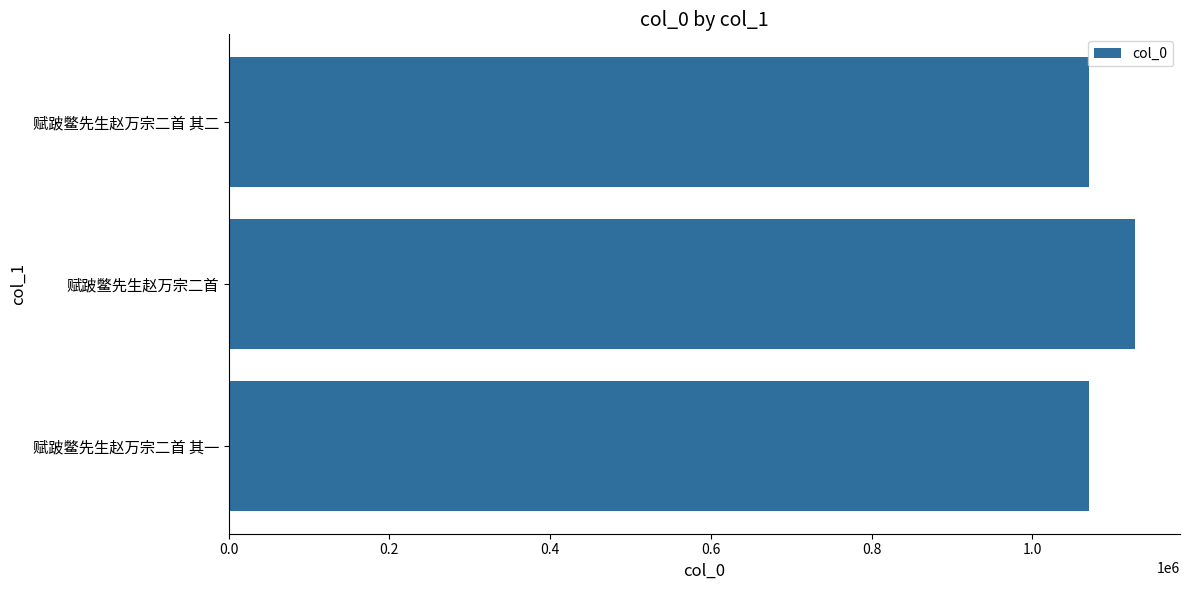

Approximately how many times larger is the value at 赋跛鳖先生赵万宗二首 其一 compared to 赋跛鳖先生赵万宗二首 其二?

1.0